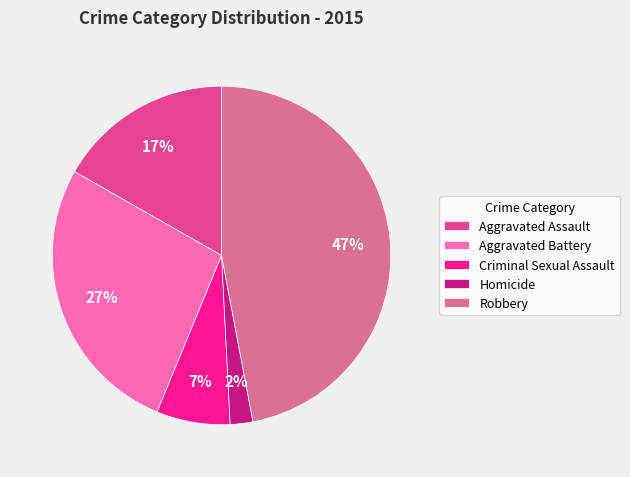

Which has a higher value, Robbery or Homicide?

Robbery